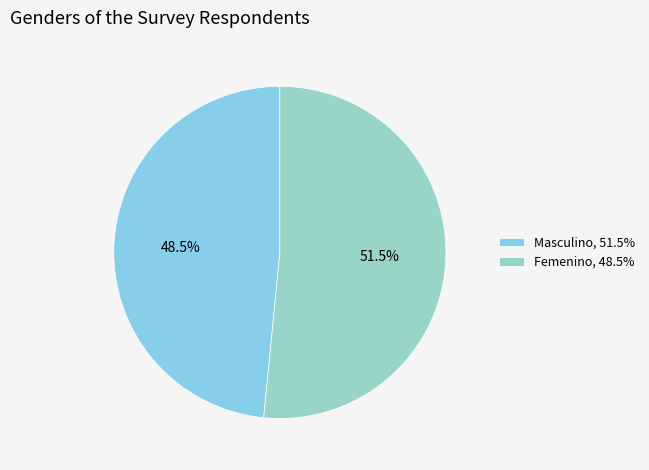

How many segments does this pie chart have?

2